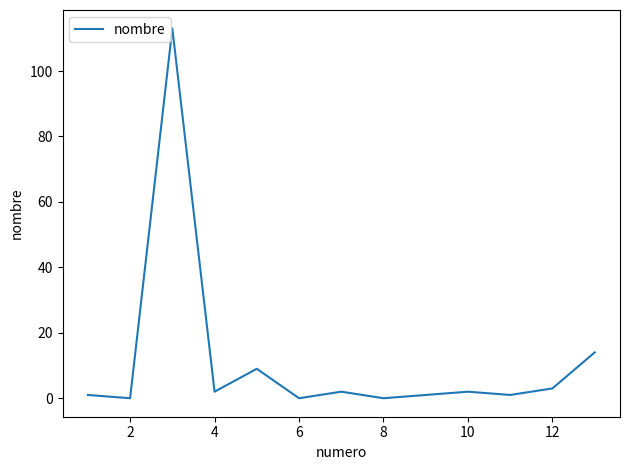

Does the chart have visible grid lines?

No